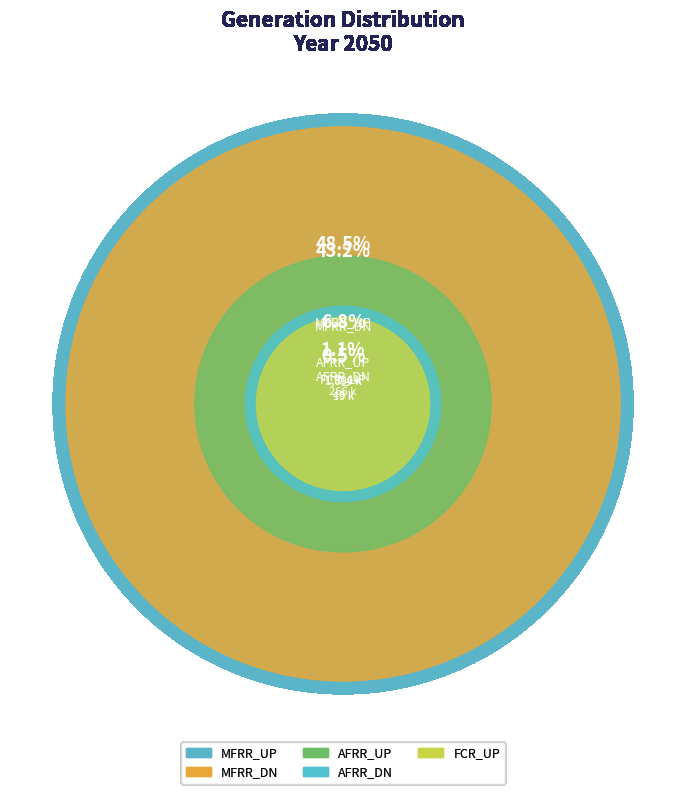

How many slices are in this pie chart?

5